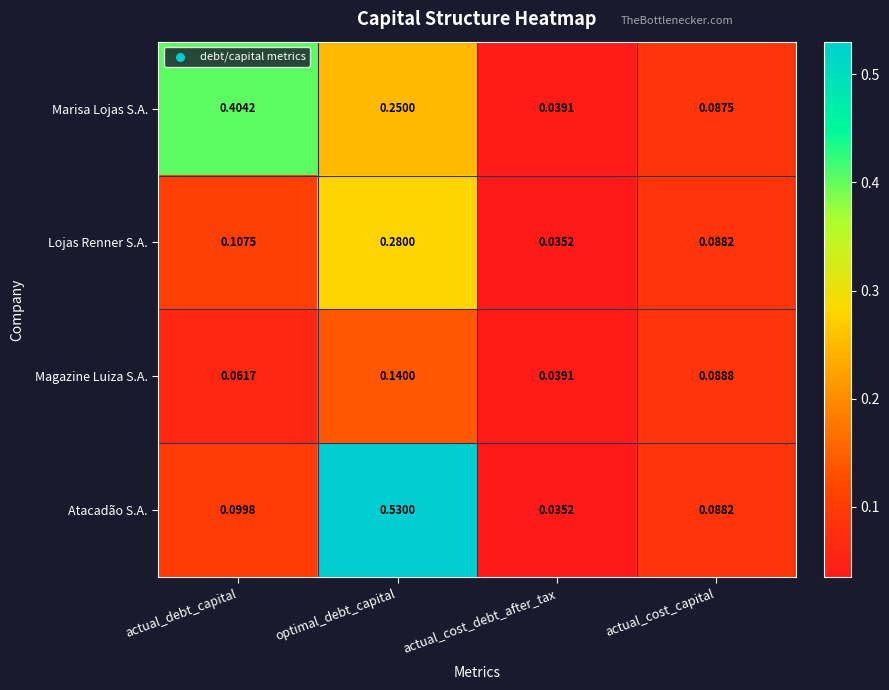

Which category has the lowest value in the Magazine Luiza S.A. series?

actual_cost_debt_after_tax